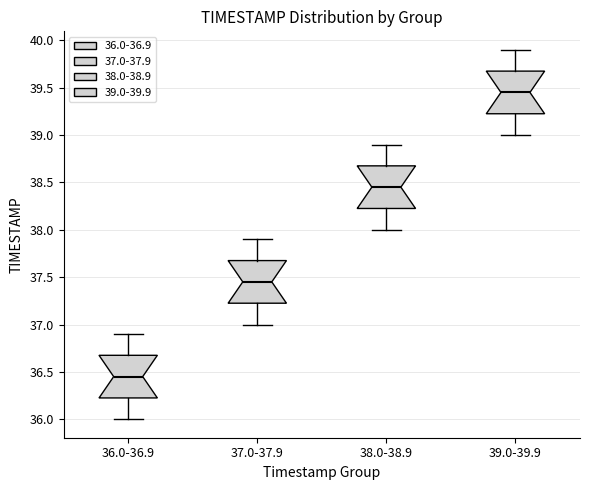

Reading left to right, transcribe this box plot: for each box, give where its median line is, the range the box spans, and where its two whiskers end, as read against the y-axis. The values are not printed on the chart, so give them approximately, as read against the axis.

36.0-36.9: median 36.45, box 36.25 to 36.70, whiskers 36.00 to 36.90
37.0-37.9: median 37.45, box 37.25 to 37.70, whiskers 37.00 to 37.90
38.0-38.9: median 38.45, box 38.25 to 38.70, whiskers 38.00 to 38.90
39.0-39.9: median 39.45, box 39.25 to 39.70, whiskers 39.00 to 39.90